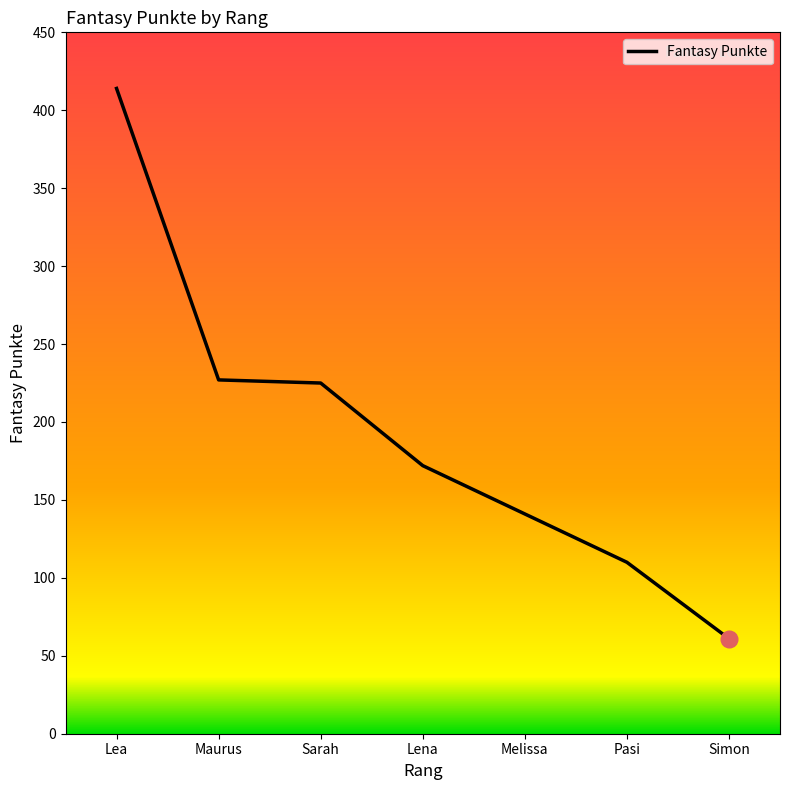

The value at Lena is 172. True or false?

True